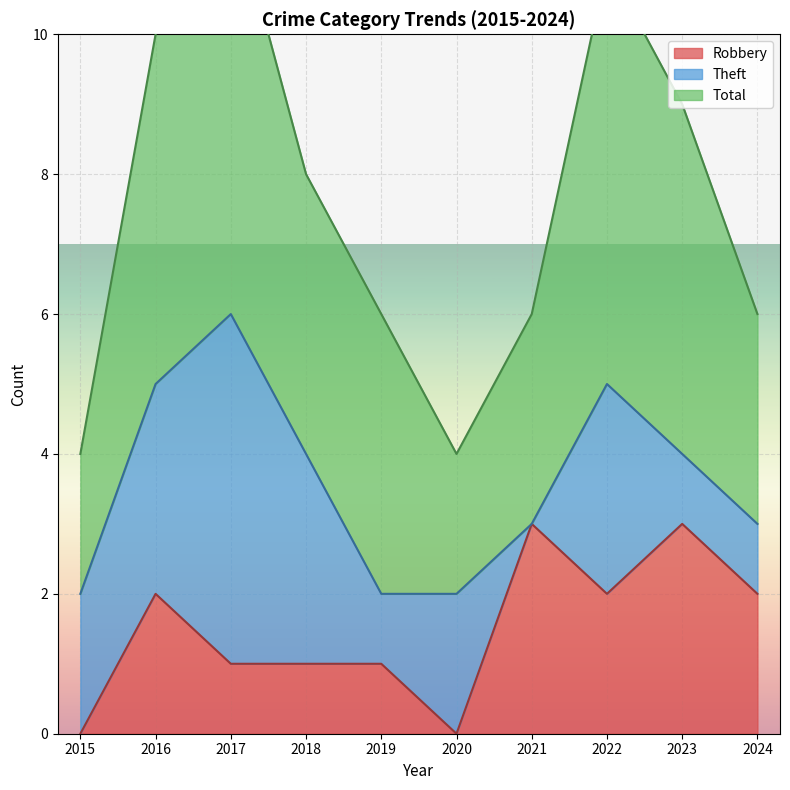

What is the difference between the maximum and minimum values in the Total series?

4